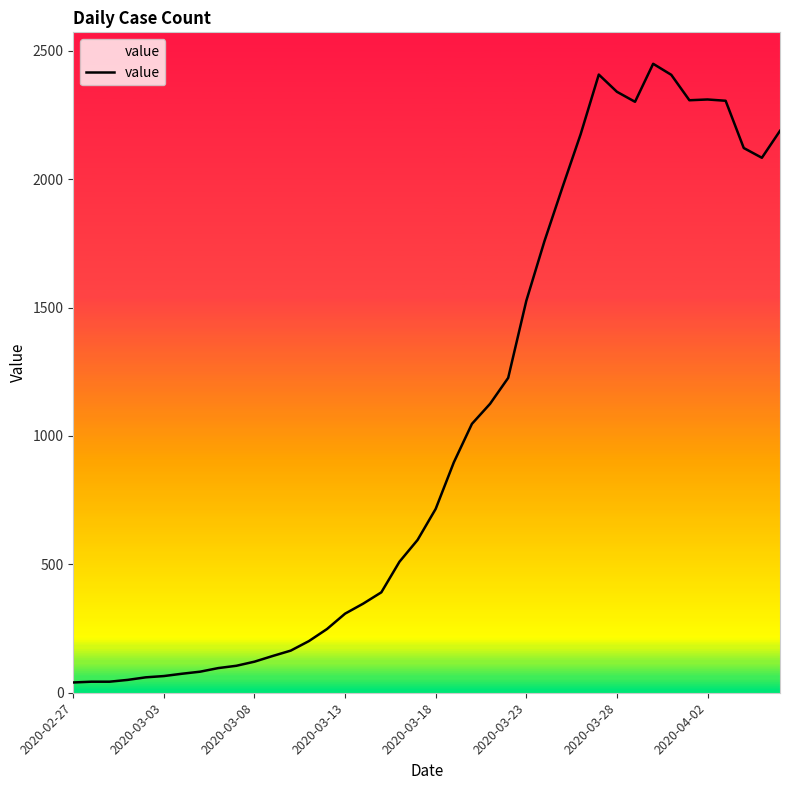

What is the greatest value displayed?

2449